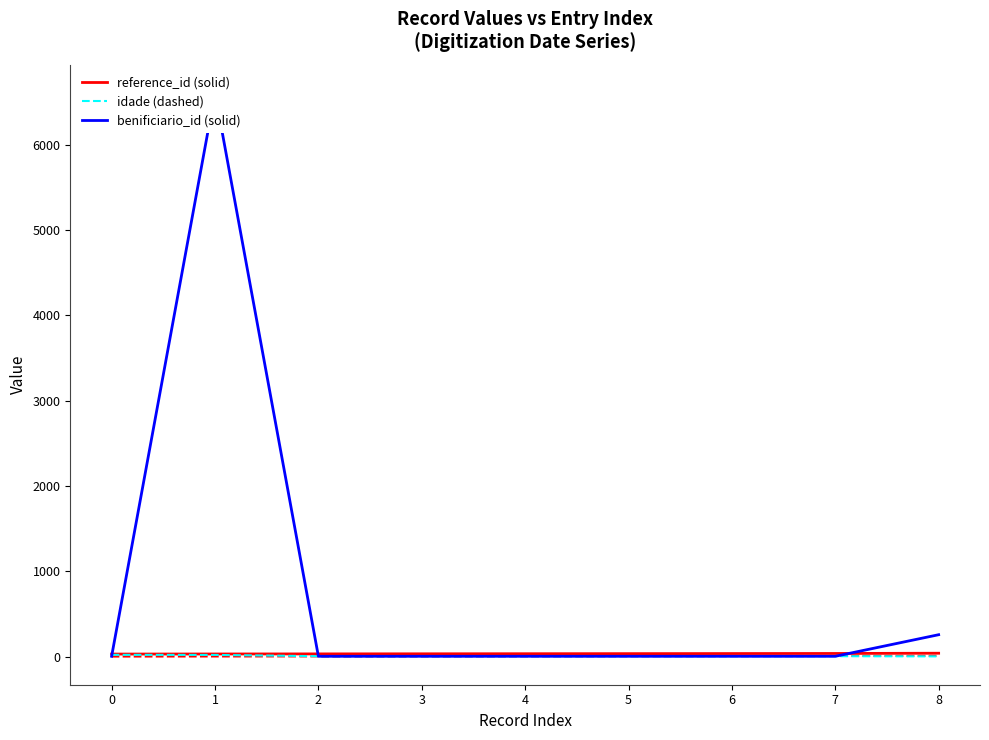

Which series has the largest total across all categories?

benificiario_id (solid)